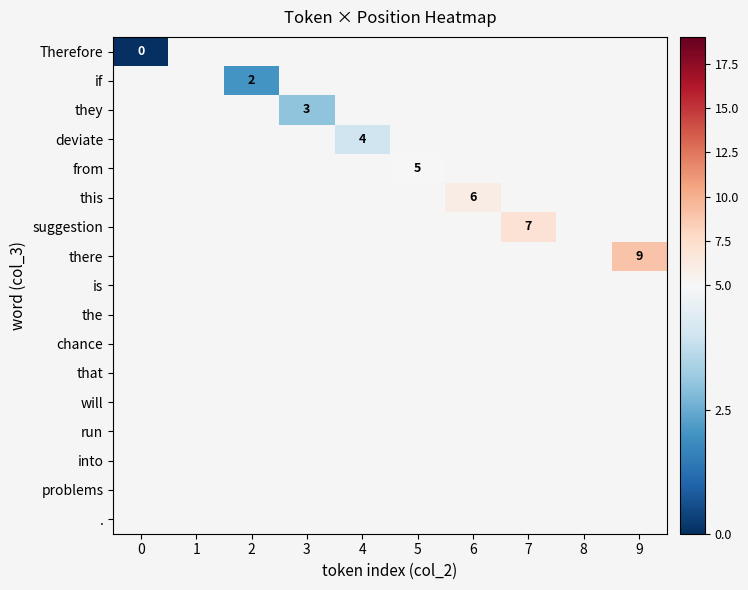

What is the maximum value shown in the chart?

9.0